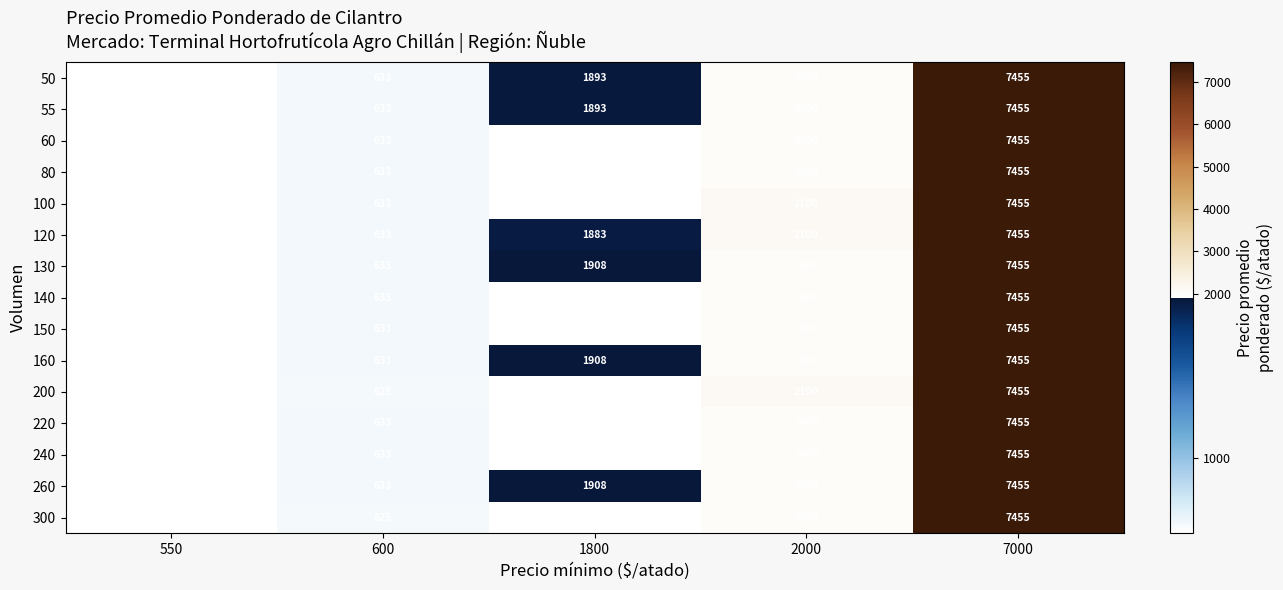

What is the difference between the highest and lowest values at 2000?

100